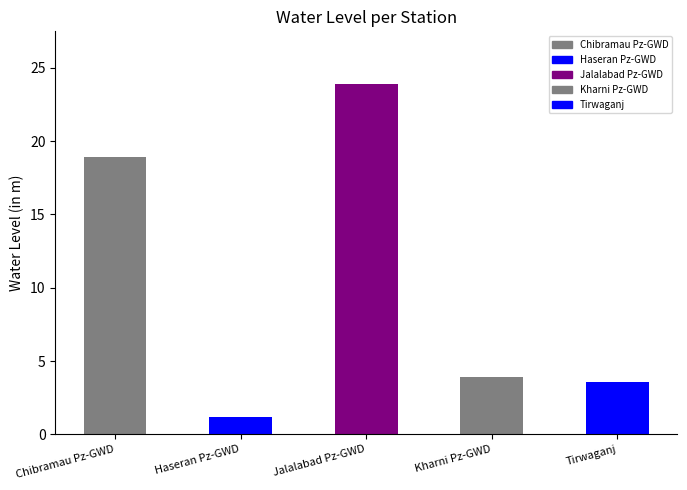

What is the value of the 3rd bar from the left?

23.9